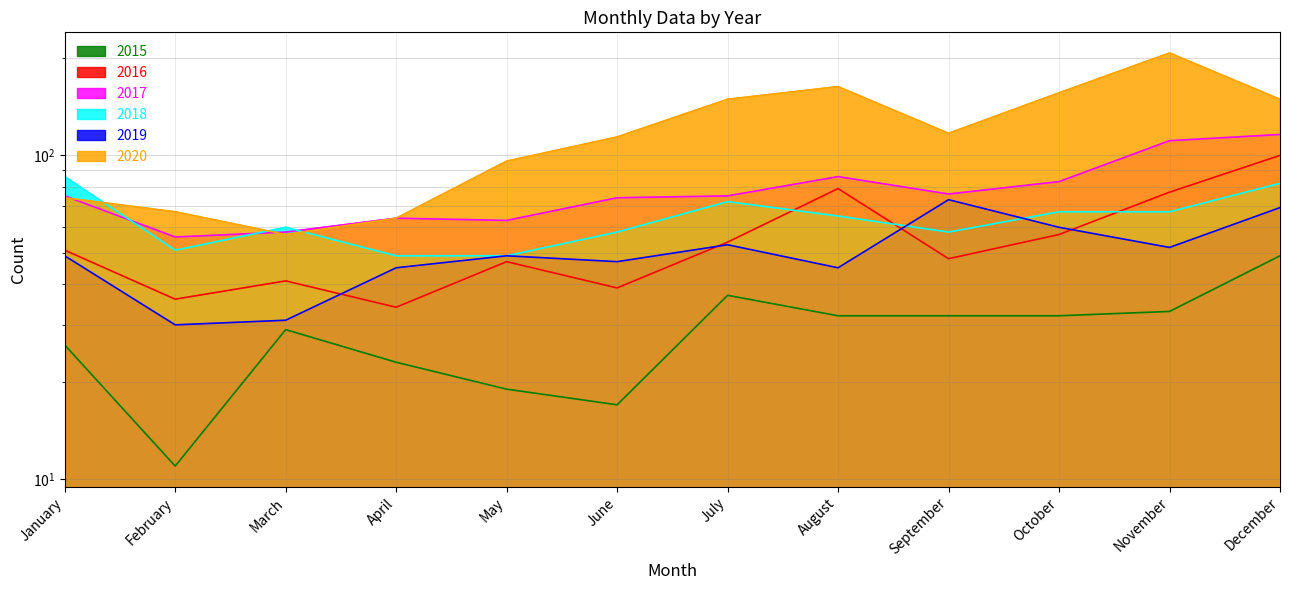

At which label does 2018 reach its peak?

January